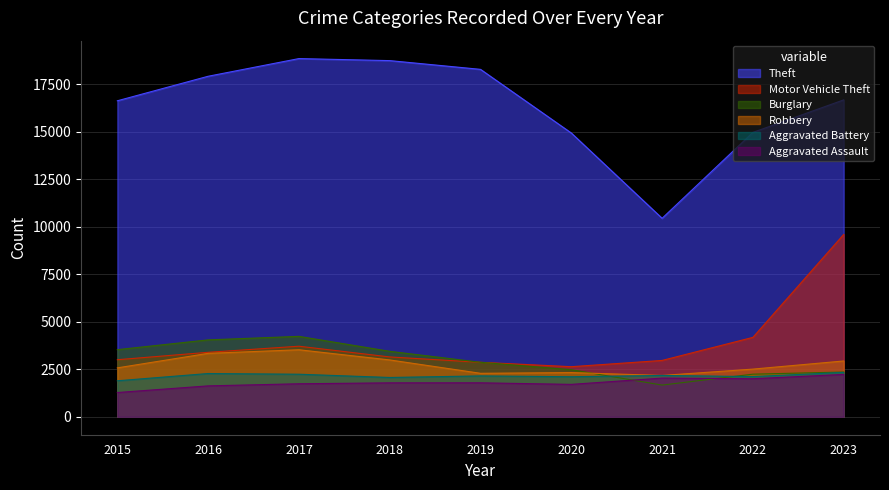

What is the total value across all series at 2018?

32173